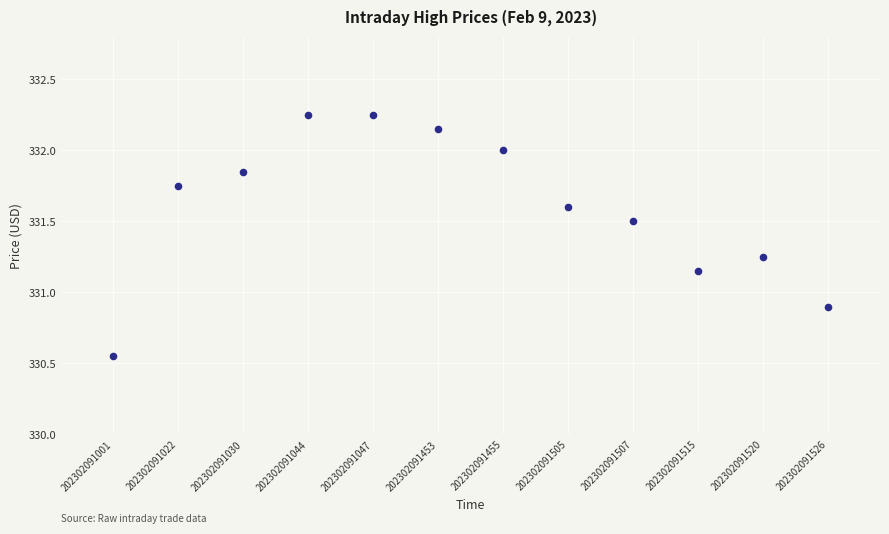

What Y value in the scatter plot is closest to 331?

330.9